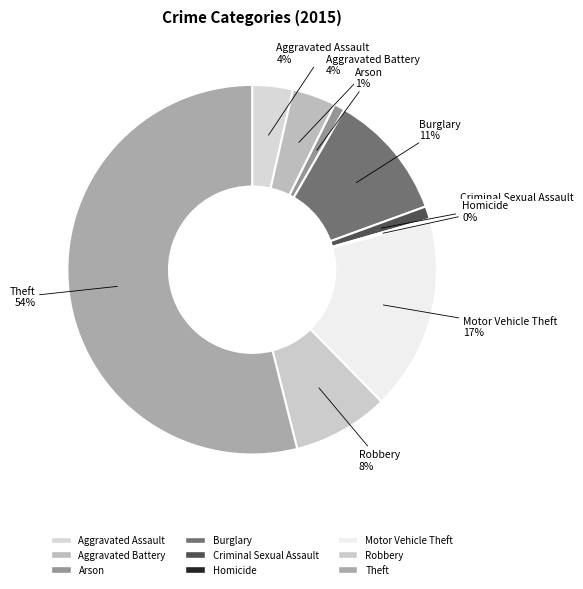

Which category has the biggest portion of the pie?

Theft